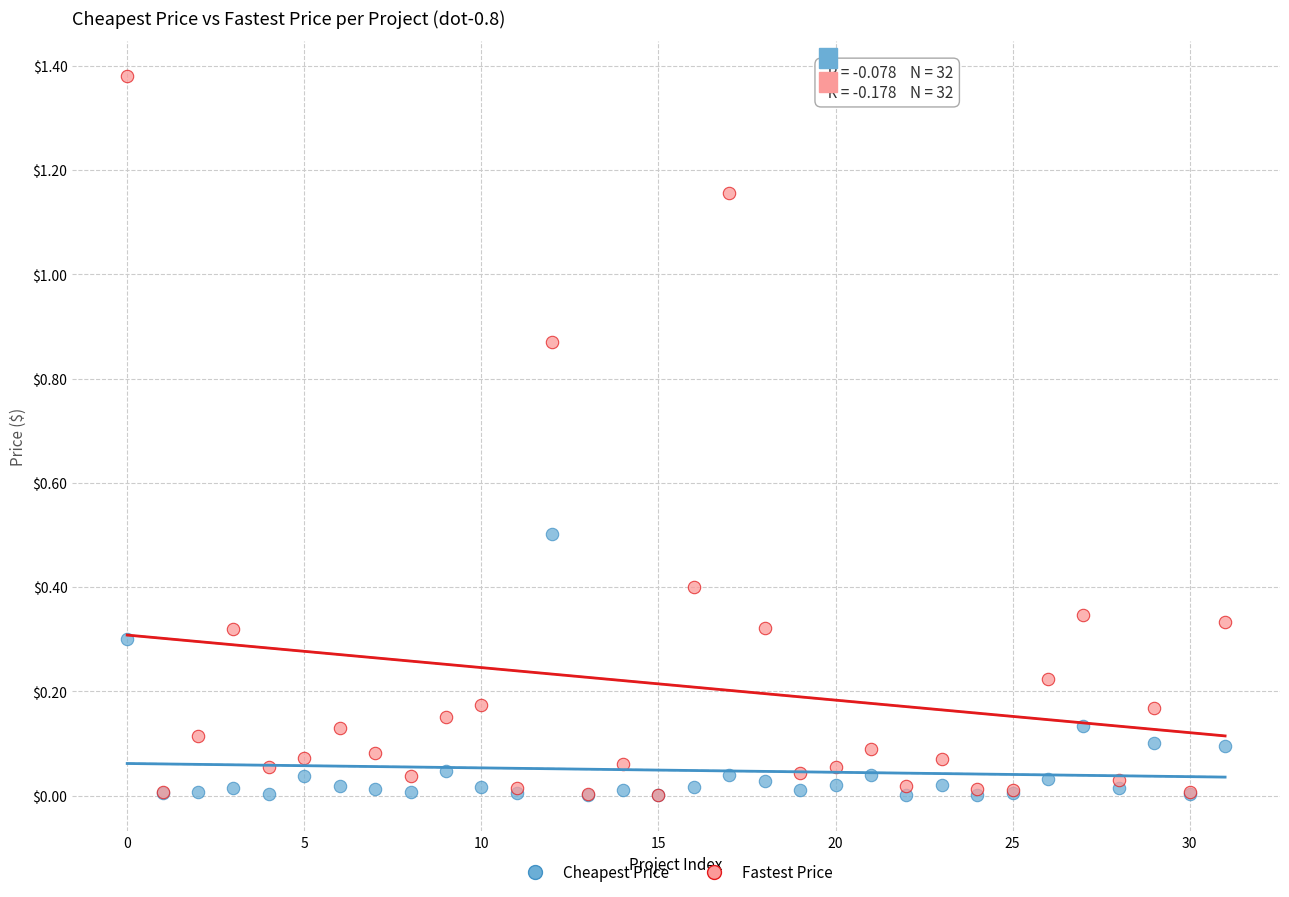

Which series reaches the maximum Y coordinate?

Fastest Price